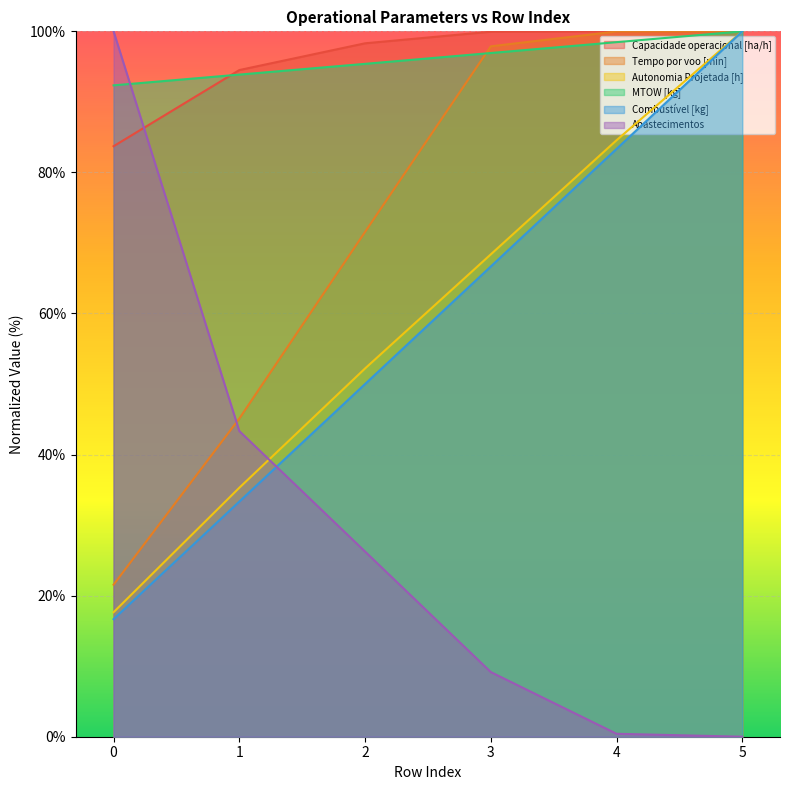

What are all the series names shown in the legend?

Capacidade operacional [ha/h], Tempo por voo [min], Autonomia Projetada [h], MTOW [kg], Combustível [kg], Abastecimentos